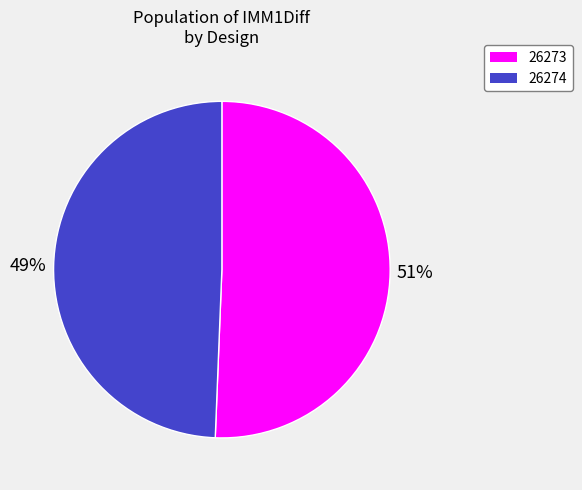

To the nearest percent, what percentage of the pie is 26273?

51%